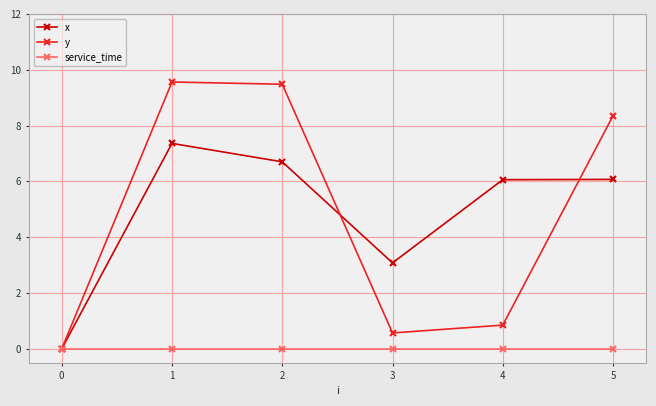

What is the sum of all x values?

29.3